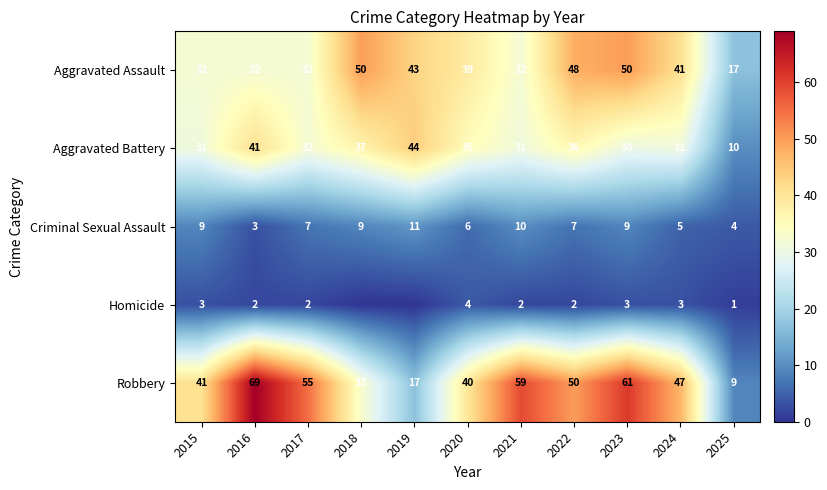

What is the sum of the Criminal Sexual Assault values at 2020 and 2021?

16